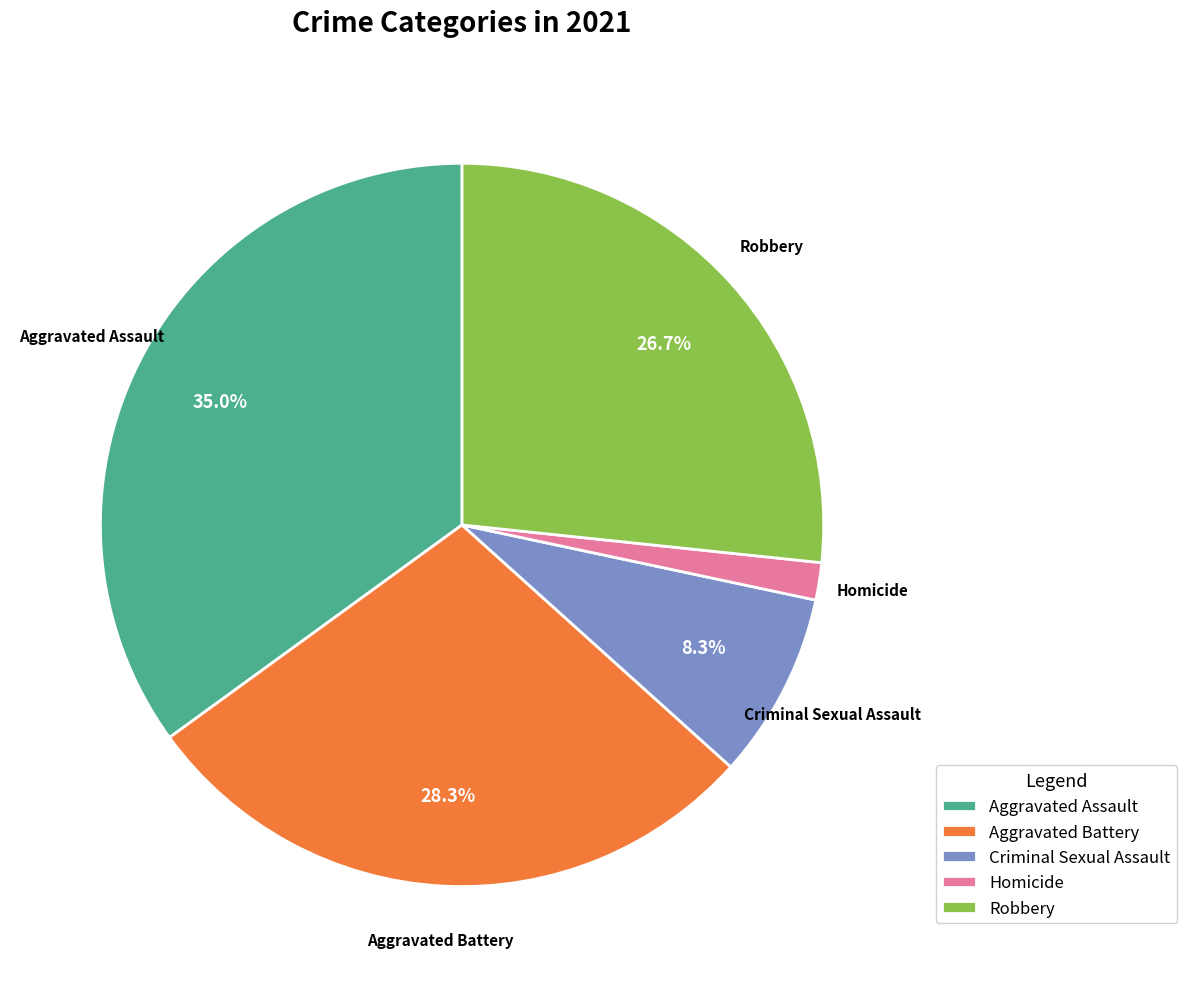

The Criminal Sexual Assault slice represents 21% of the pie. True or false?

False